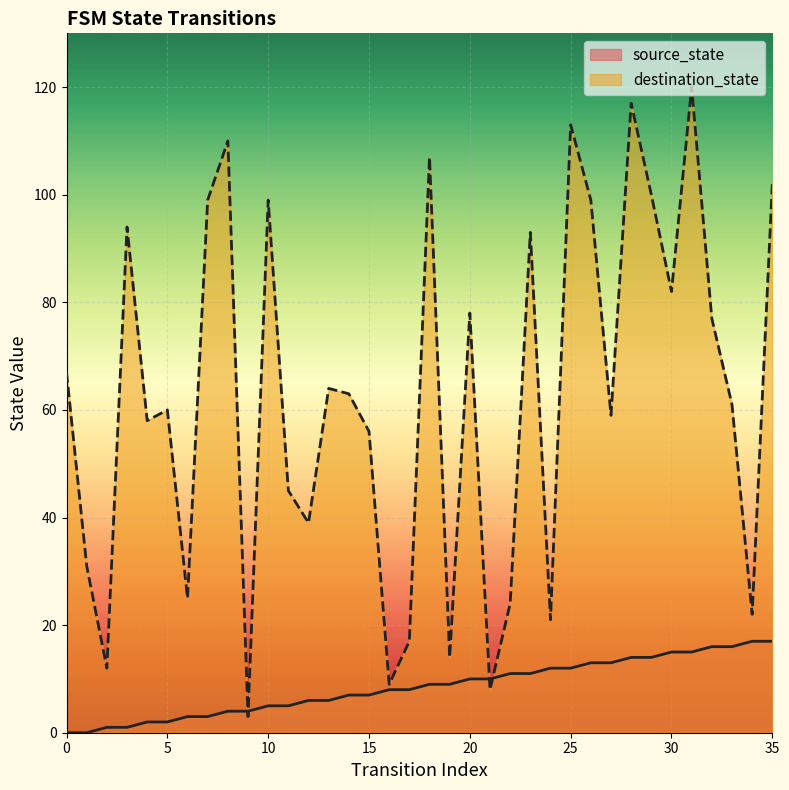

Which series ends up on top after the final intersection of source_state and destination_state?

destination_state